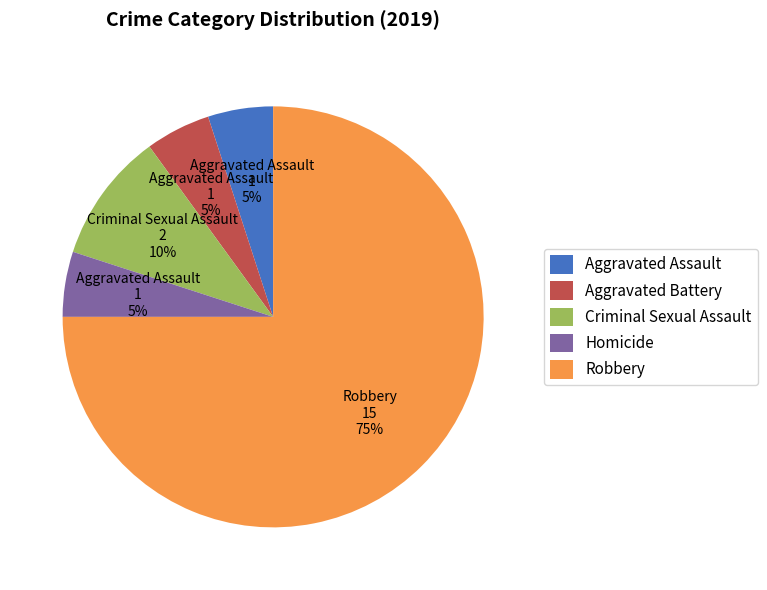

Approximately how many times larger is the value at Aggravated Battery compared to Criminal Sexual Assault?

0.5